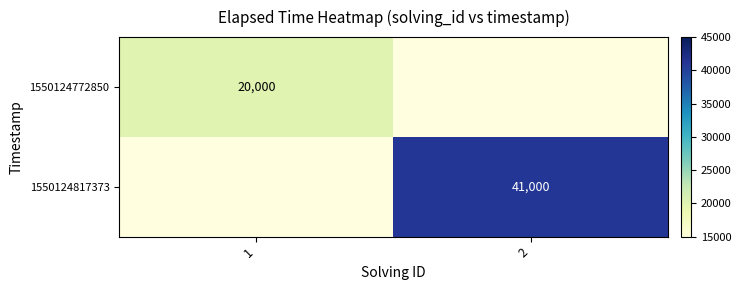

True or false: 1550124817373 has a value of 23209 at 2.

False